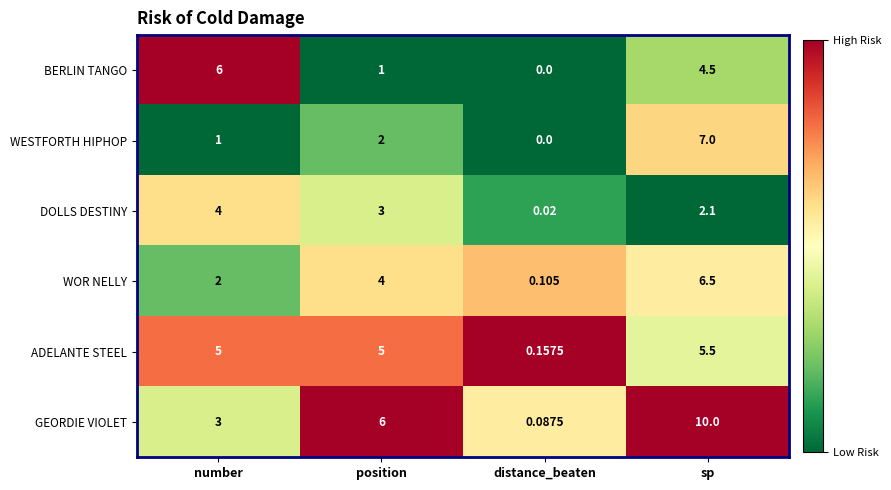

Which category has the highest value across all series?

sp